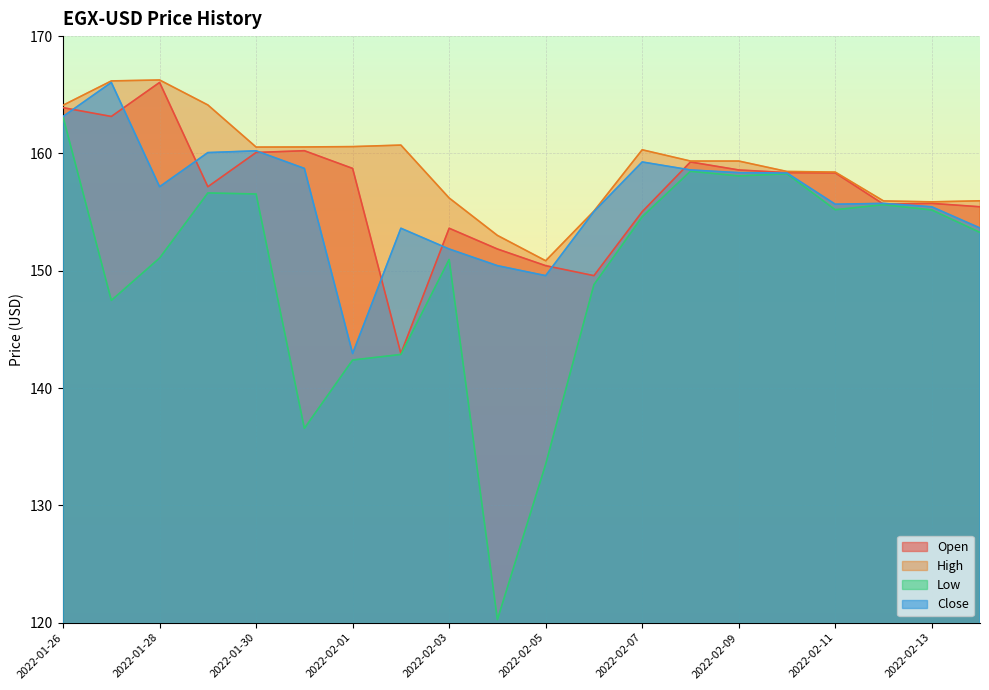

True or false: High has more than 1 points higher than both neighbors.

True